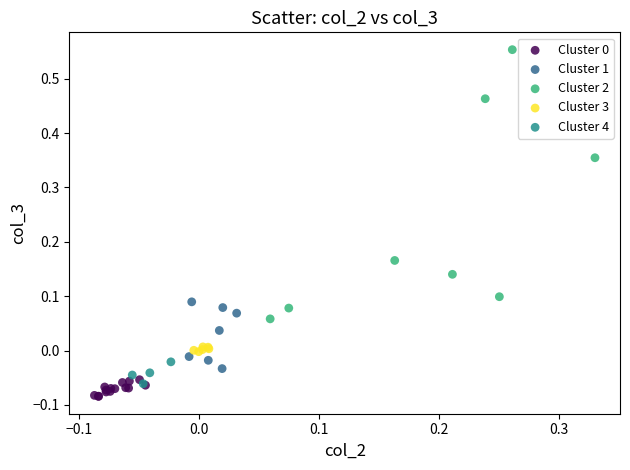

Which series has the largest Y range (max minus min)?

Cluster 2